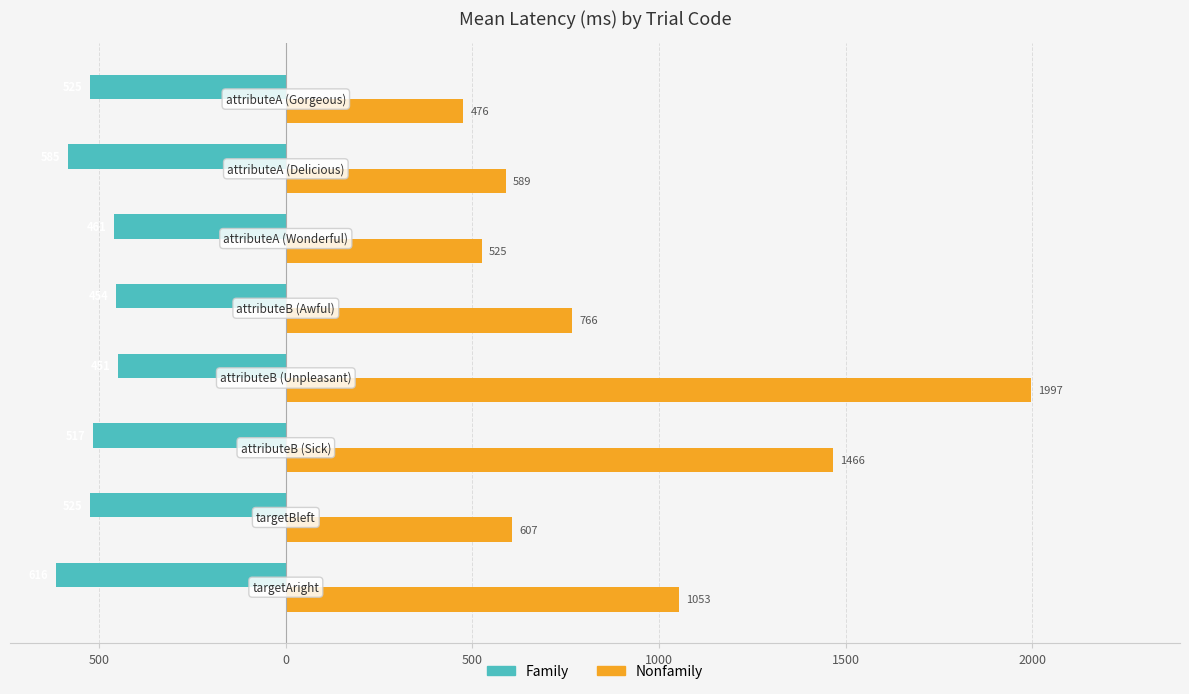

What is the average value of the Nonfamily series?

935